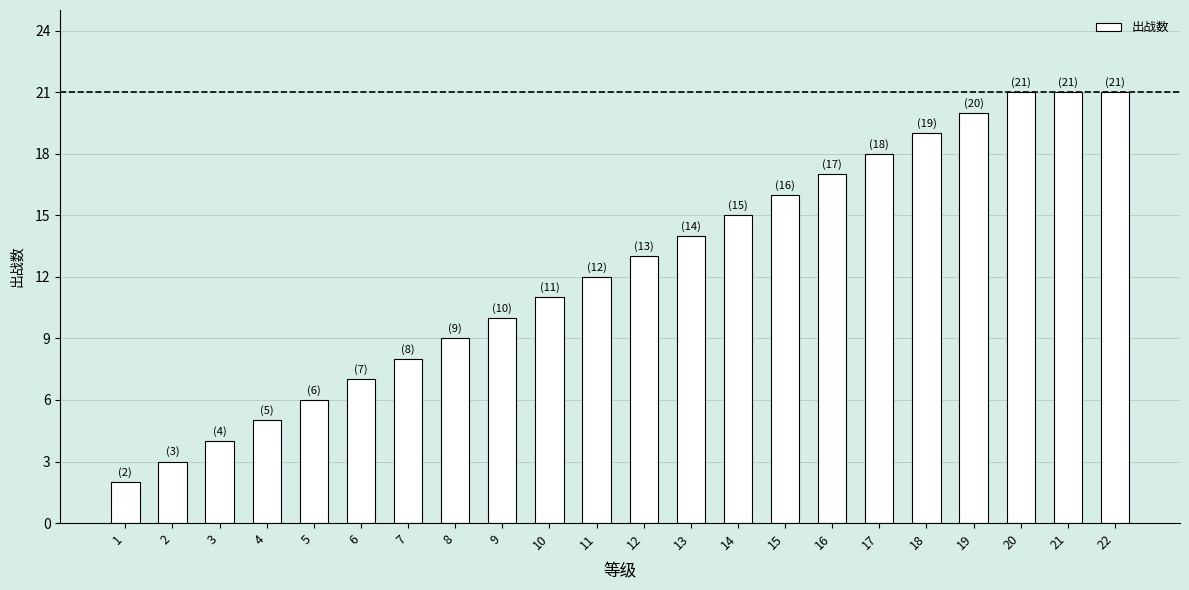

Does the chart contain any negative values?

No